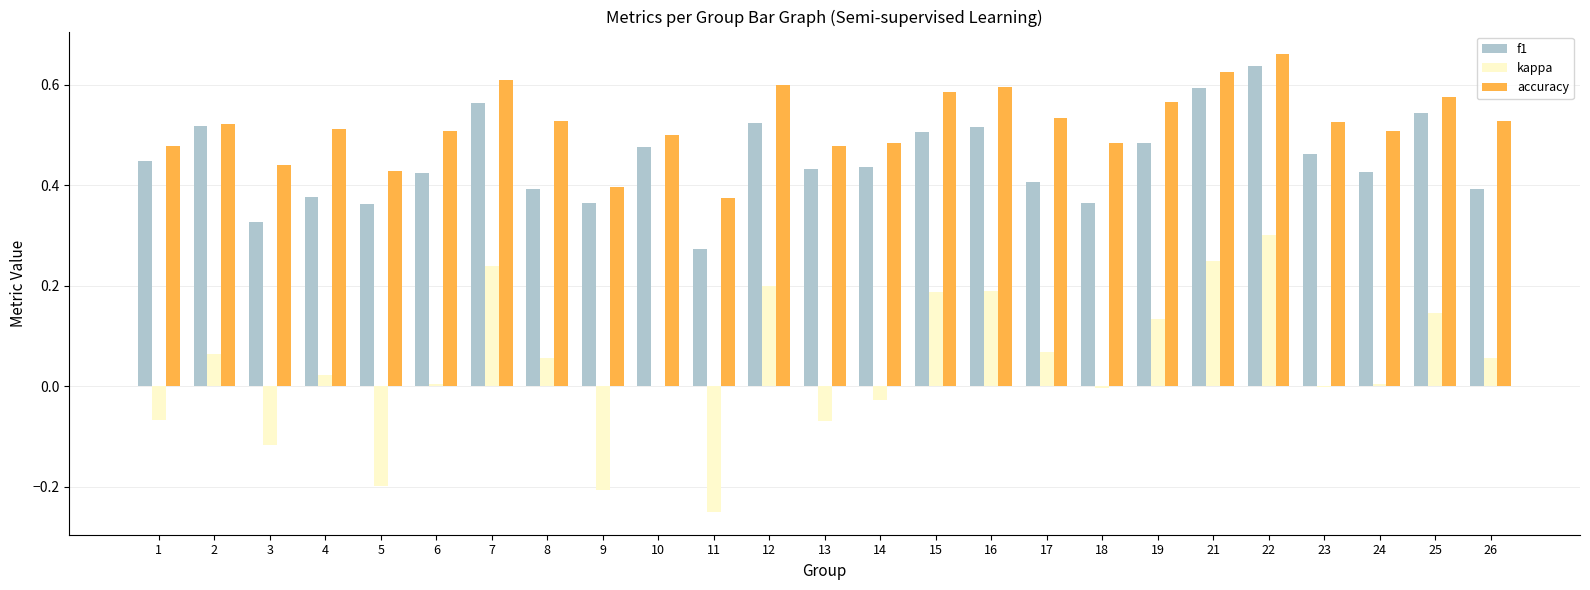

How many series are shown in this chart?

3